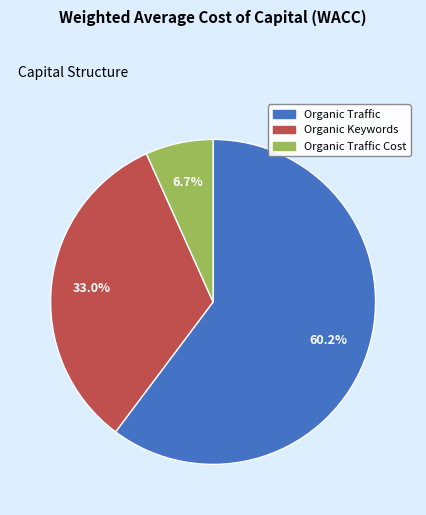

Does any single category account for the majority?

Yes